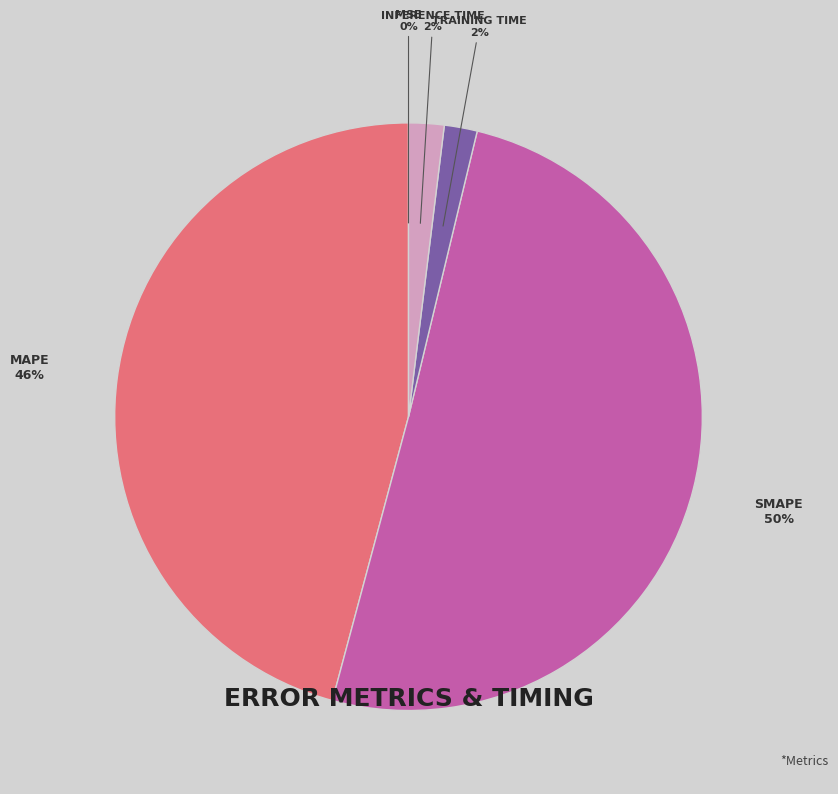

What is the smallest slice in the pie chart?

MSE